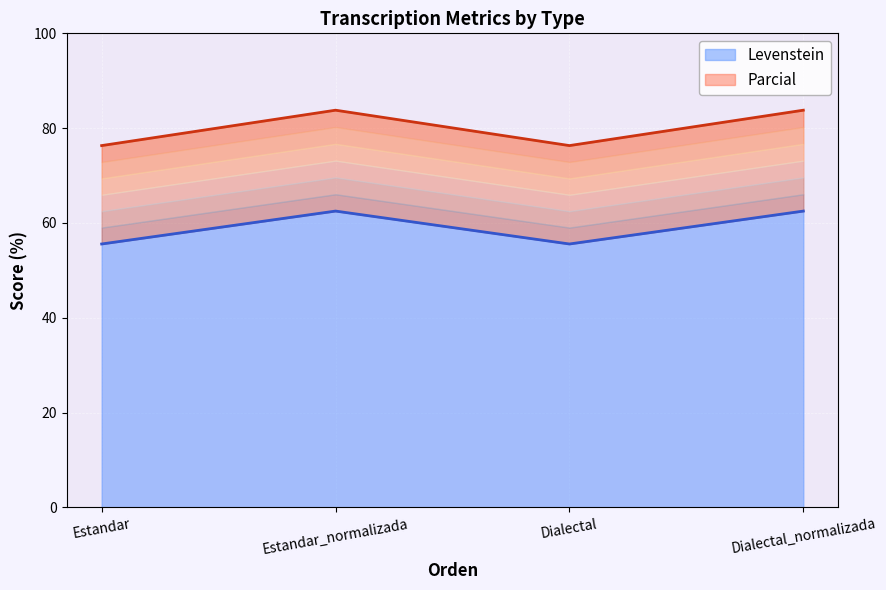

How many data points in Parcial are above 83?

2